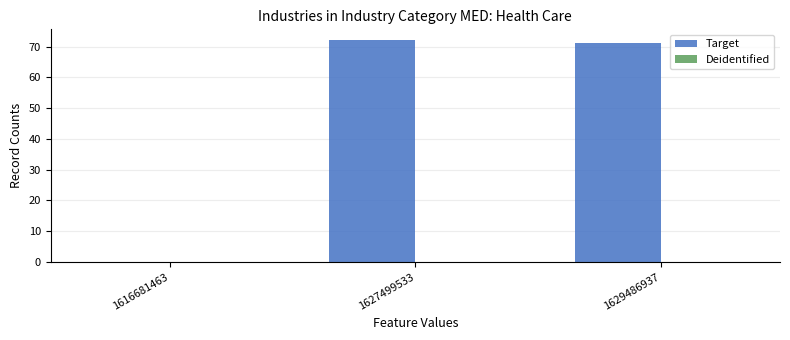

The value at 1616681463 is -28. True or false?

False